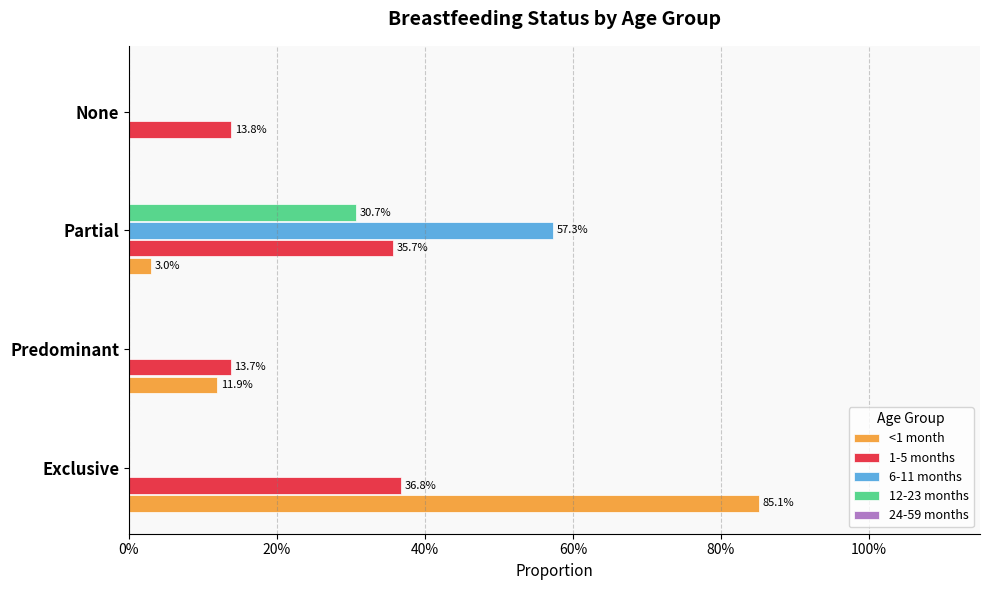

What are all the series names shown in the legend?

<1 month, 1-5 months, 6-11 months, 12-23 months, 24-59 months